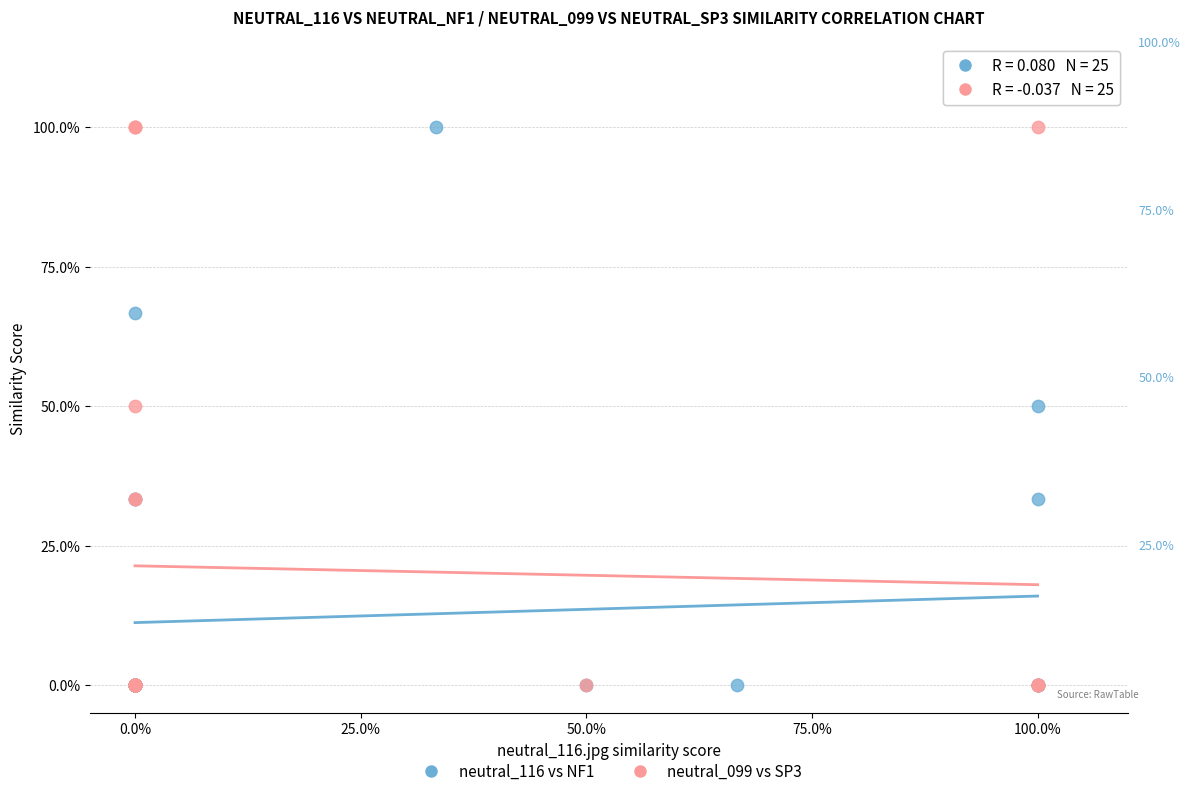

What are all the series names shown in the legend?

neutral_116 vs NF1, neutral_099 vs SP3